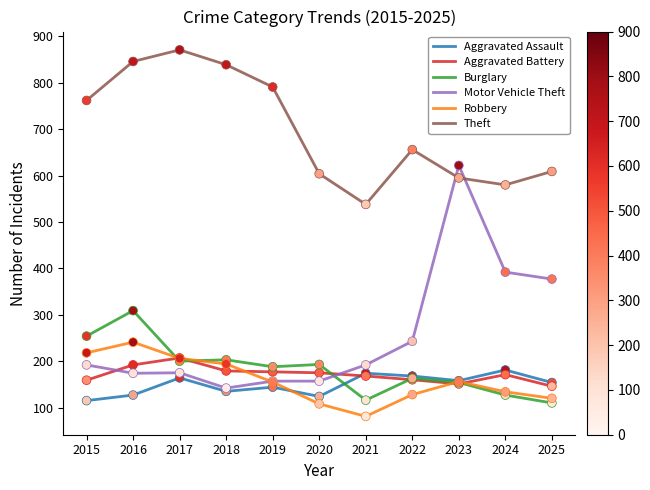

Is the value of Theft at 2020 greater than the value of Motor Vehicle Theft at 2015?

Yes